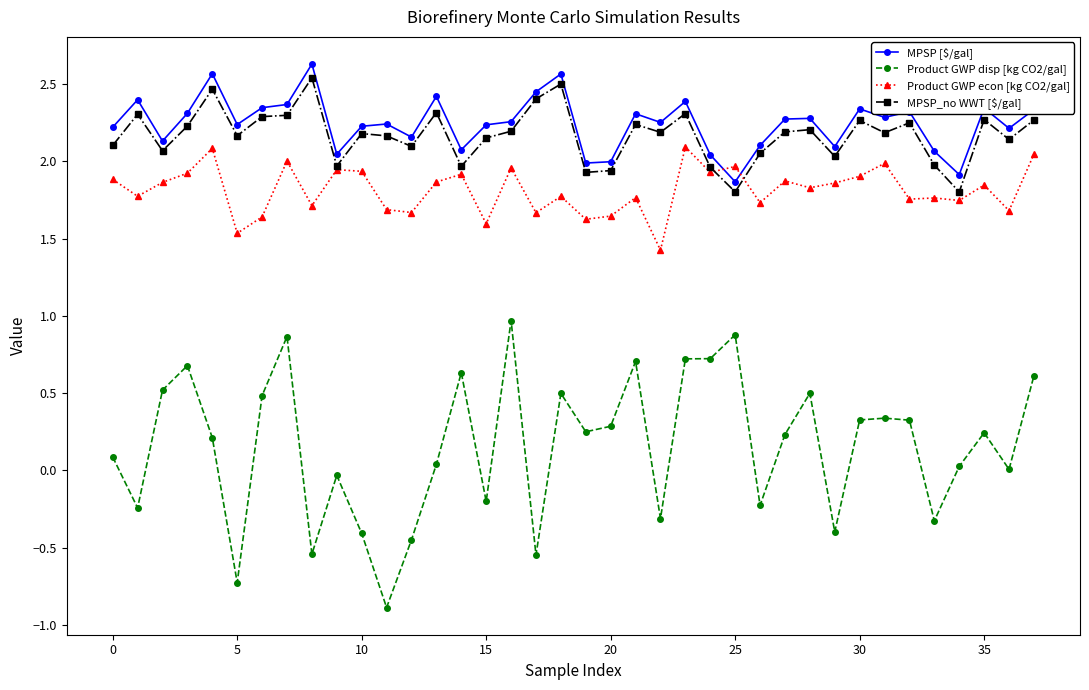

What is the lowest value of the Product GWP disp [kg CO2/gal] series?

-0.9